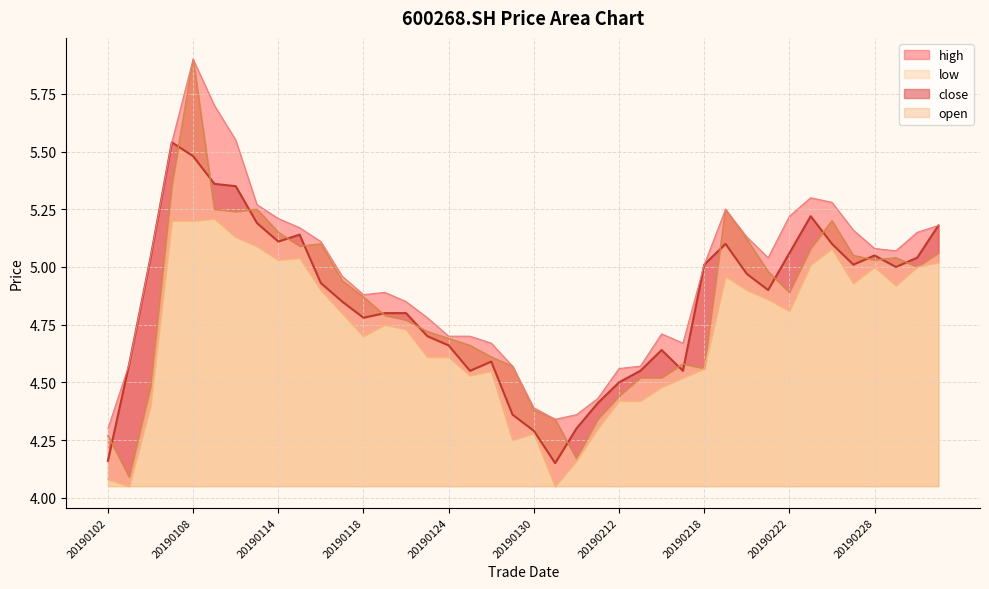

At which label does open reach its minimum?

20190103